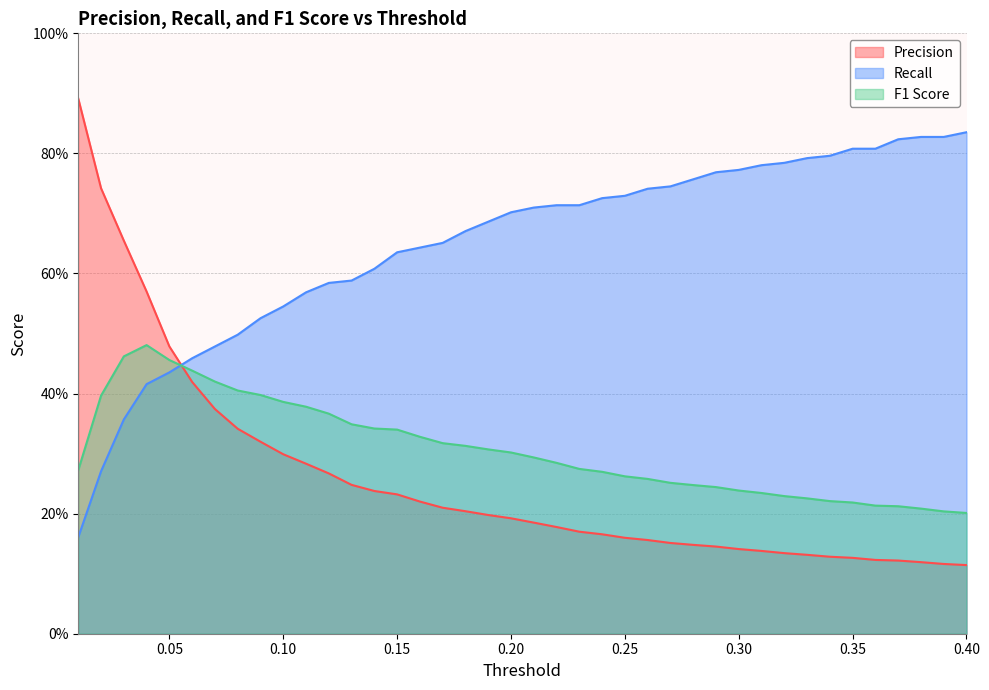

Reading left to right, list all the values displayed in this chart.

Precision: 0.01=0.9	0.02=0.7	0.03=0.7	0.04=0.6	0.05=0.5	0.06=0.4	0.07=0.4	0.08=0.3	0.09=0.3	0.1=0.3	0.11=0.3	0.12=0.3	0.13=0.2	0.14=0.2	0.15=0.2	0.16=0.2	0.17=0.2	0.18=0.2	0.19=0.2	0.2=0.2	0.21=0.2	0.22=0.2	0.23=0.2	0.24=0.2	0.25=0.2	0.26=0.2	0.27=0.2	0.28=0.1	0.29=0.1	0.3=0.1	0.31=0.1	0.32=0.1	0.33=0.1	0.34=0.1	0.35=0.1	0.36=0.1	0.37=0.1	0.38=0.1	0.39=0.1	0.4=0.1
Recall: 0.01=0.2	0.02=0.3	0.03=0.4	0.04=0.4	0.05=0.4	0.06=0.5	0.07=0.5	0.08=0.5	0.09=0.5	0.1=0.5	0.11=0.6	0.12=0.6	0.13=0.6	0.14=0.6	0.15=0.6	0.16=0.6	0.17=0.7	0.18=0.7	0.19=0.7	0.2=0.7	0.21=0.7	0.22=0.7	0.23=0.7	0.24=0.7	0.25=0.7	0.26=0.7	0.27=0.7	0.28=0.8	0.29=0.8	0.3=0.8	0.31=0.8	0.32=0.8	0.33=0.8	0.34=0.8	0.35=0.8	0.36=0.8	0.37=0.8	0.38=0.8	0.39=0.8	0.4=0.8
F1 Score: 0.01=0.3	0.02=0.4	0.03=0.5	0.04=0.5	0.05=0.5	0.06=0.4	0.07=0.4	0.08=0.4	0.09=0.4	0.1=0.4	0.11=0.4	0.12=0.4	0.13=0.3	0.14=0.3	0.15=0.3	0.16=0.3	0.17=0.3	0.18=0.3	0.19=0.3	0.2=0.3	0.21=0.3	0.22=0.3	0.23=0.3	0.24=0.3	0.25=0.3	0.26=0.3	0.27=0.3	0.28=0.2	0.29=0.2	0.3=0.2	0.31=0.2	0.32=0.2	0.33=0.2	0.34=0.2	0.35=0.2	0.36=0.2	0.37=0.2	0.38=0.2	0.39=0.2	0.4=0.2